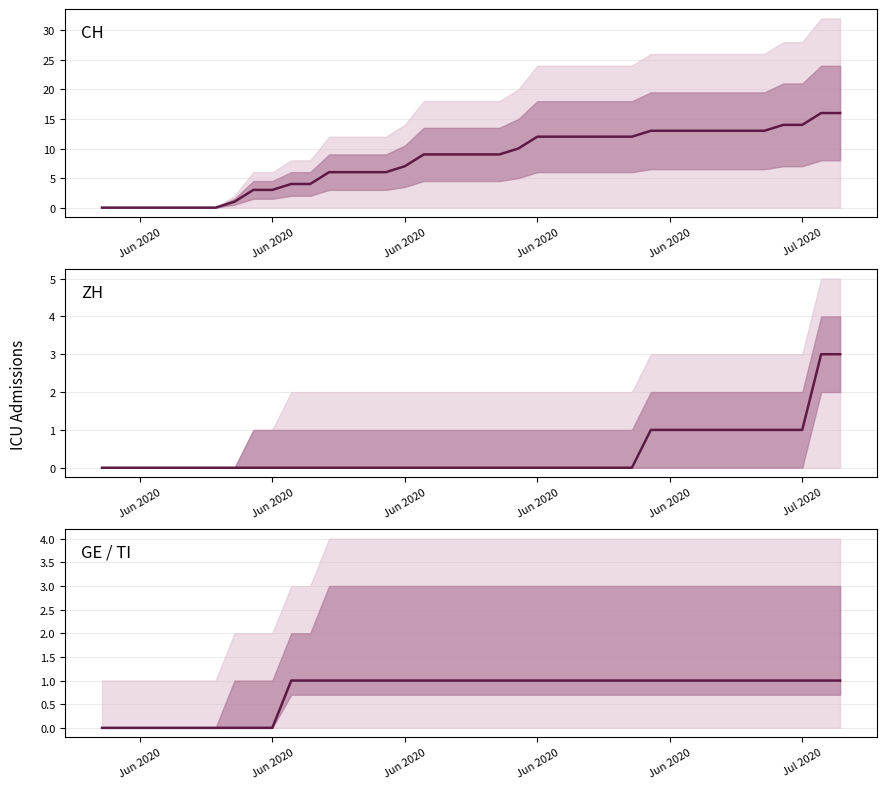

True or false: GE / TI has more than 1 points higher than both neighbors.

False